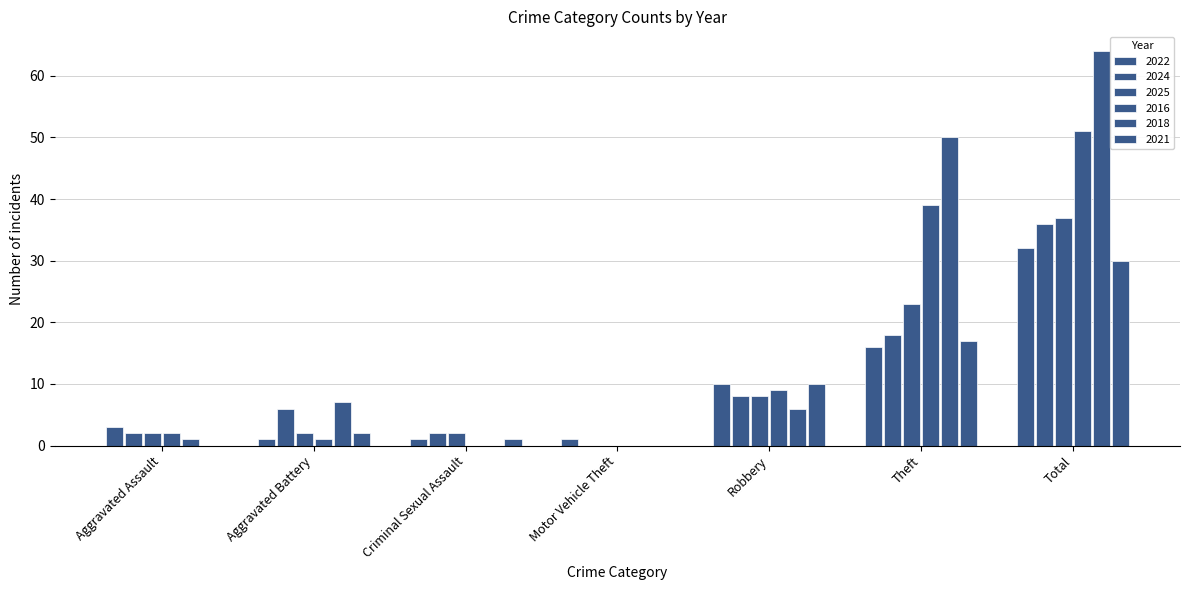

How many groups of bars are there?

7